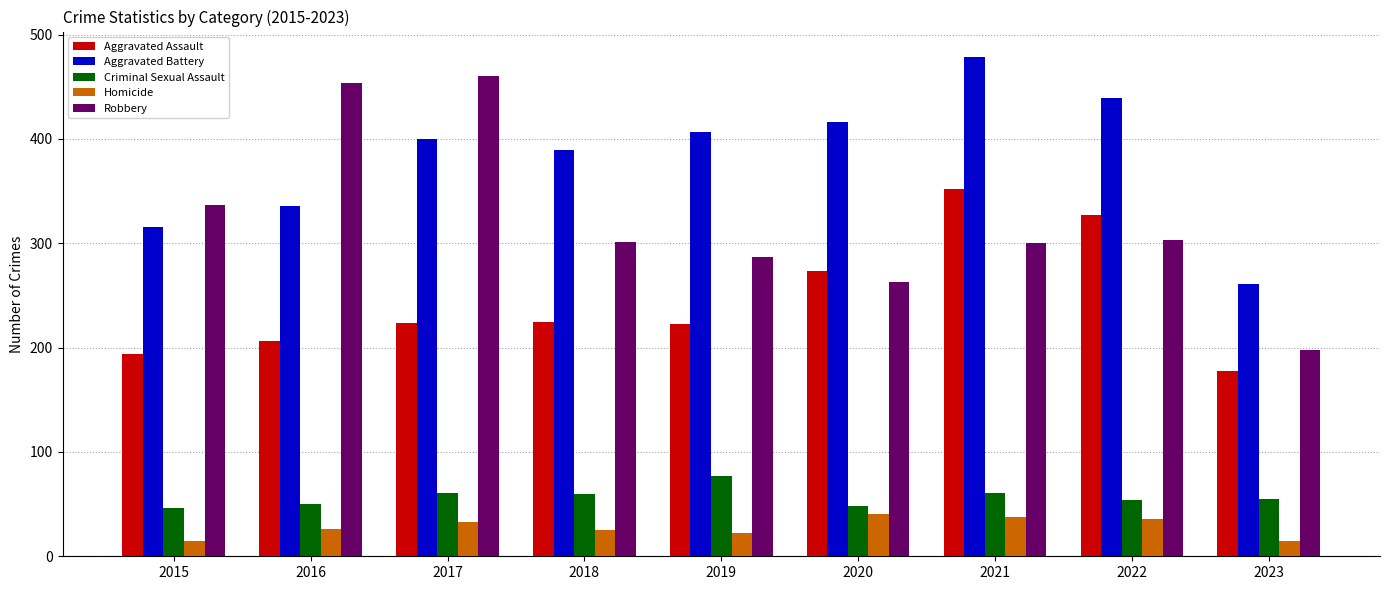

What is the difference between the Aggravated Battery values at 2022 and 2021?

40